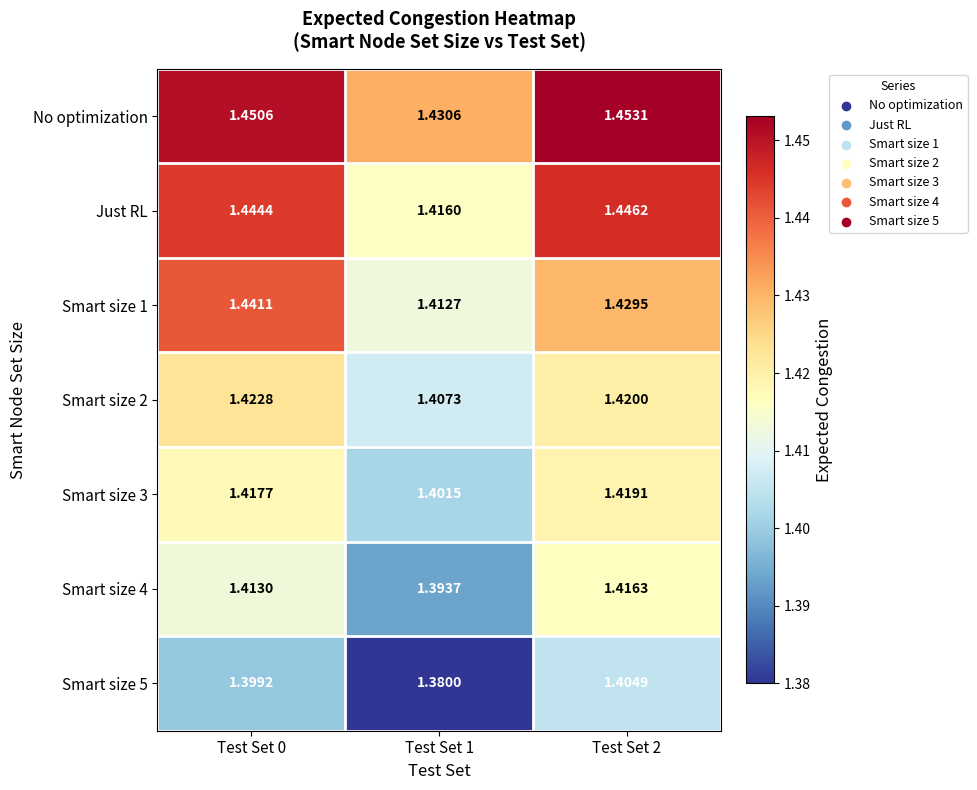

Which series has the largest total across all categories?

No optimization